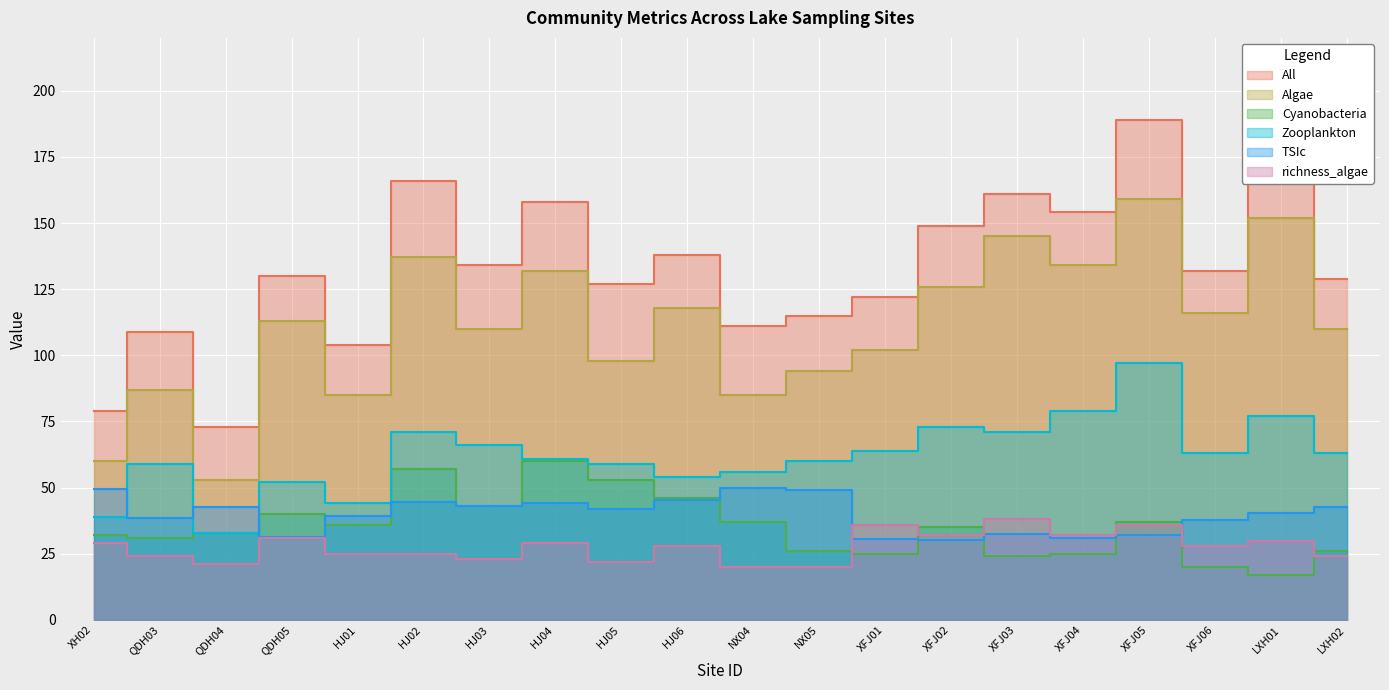

The richness_algae series shows 20.0 at NX05. True or false?

True